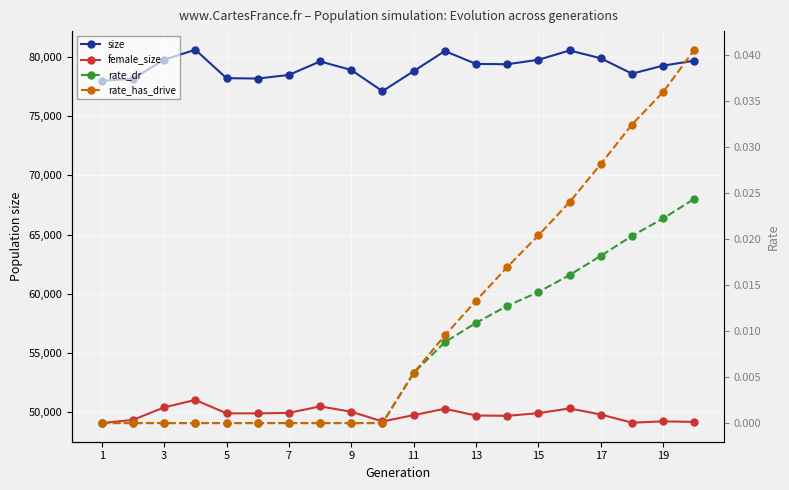

Reading left to right, list all the values displayed in this chart.

size: 77994.0	78165.0	79778.0	80613.0	78214.0	78182.0	78487.0	79628.0	78905.0	77114.0	78807.0	80505.0	79419.0	79391.0	79767.0	80555.0	79894.0	78594.0	79273.0	79691.0
female_size: 49074.0	49341.0	50401.0	51027.0	49896.0	49892.0	49933.0	50483.0	50030.0	49210.0	49745.0	50281.0	49711.0	49685.0	49911.0	50310.0	49795.0	49107.0	49216.0	49171.0
rate_dr: 0.0	0.0	0.0	0.0	0.0	0.0	0.0	0.0	0.0	0.0	0.0	0.0	0.0	0.0	0.0	0.0	0.0	0.0	0.0	0.0
rate_has_drive: 0.0	0.0	0.0	0.0	0.0	0.0	0.0	0.0	0.0	0.0	0.0	0.0	0.0	0.0	0.0	0.0	0.0	0.0	0.0	0.0